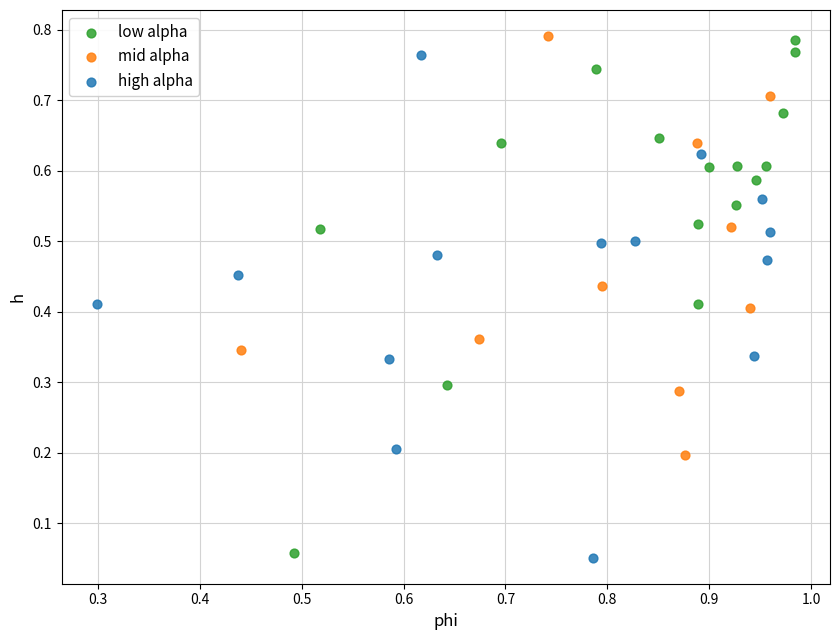

Which series has the largest Y range (max minus min)?

low alpha